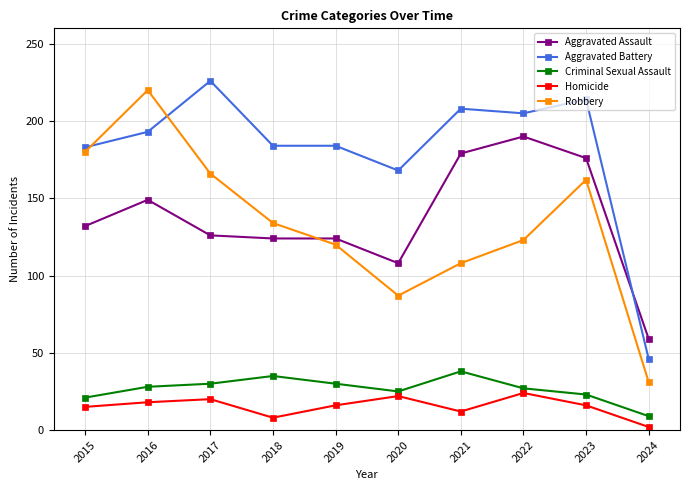

Read the Aggravated Assault value at 2021.

179